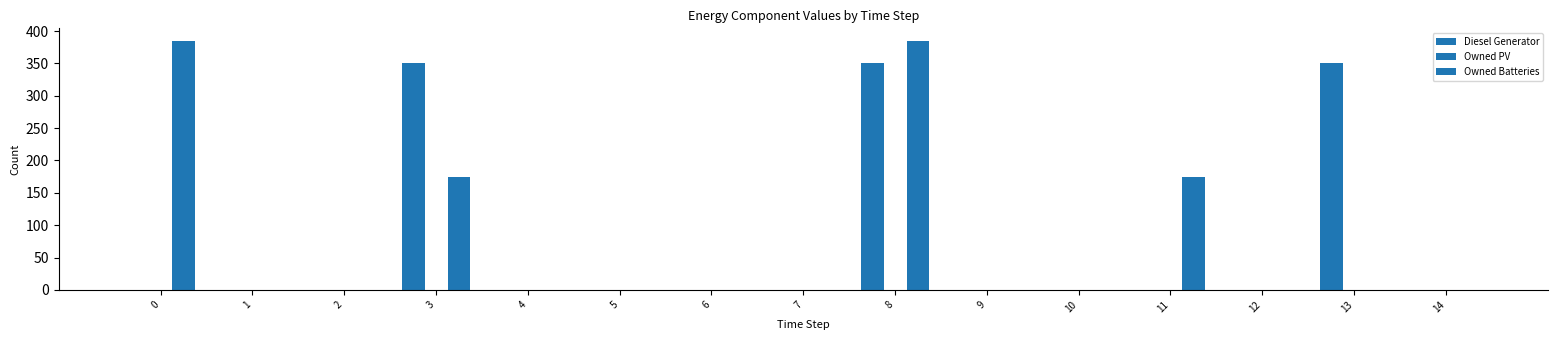

At how many categories does at least one series exceed 98?

5